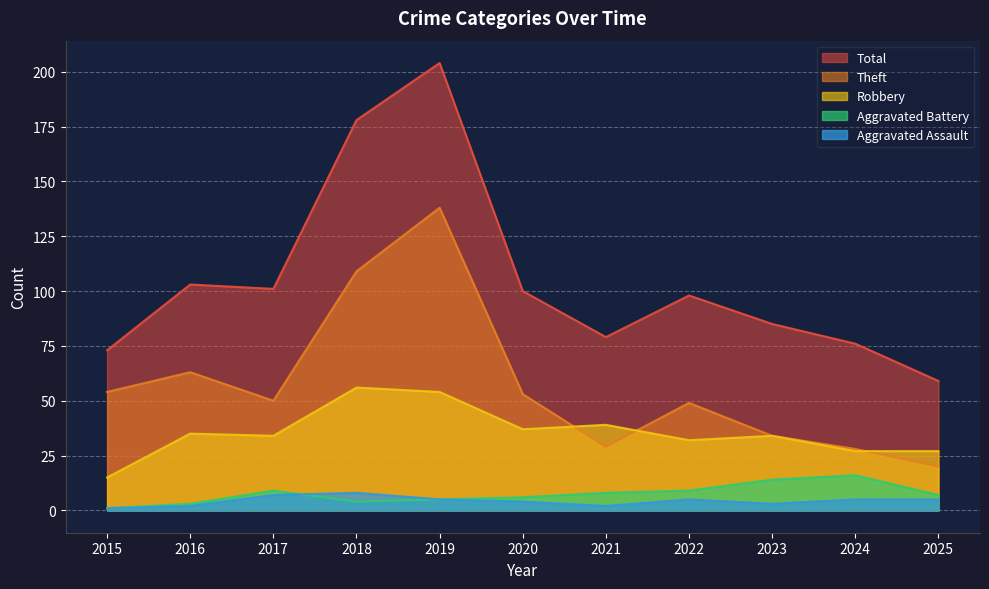

List the series in order of their peak value, highest first.

Total, Theft, Robbery, Aggravated Battery, Aggravated Assault